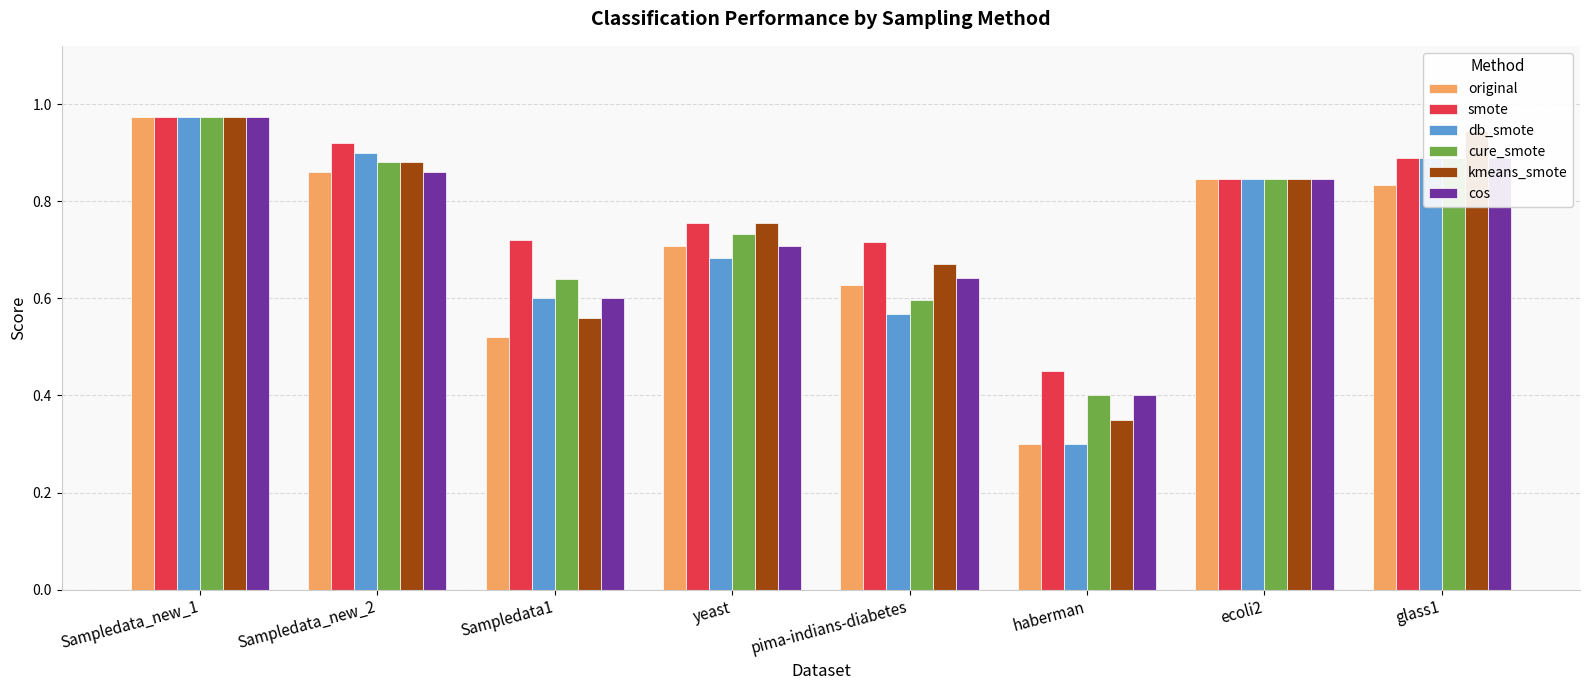

At how many categories does at least one series exceed 0?

8